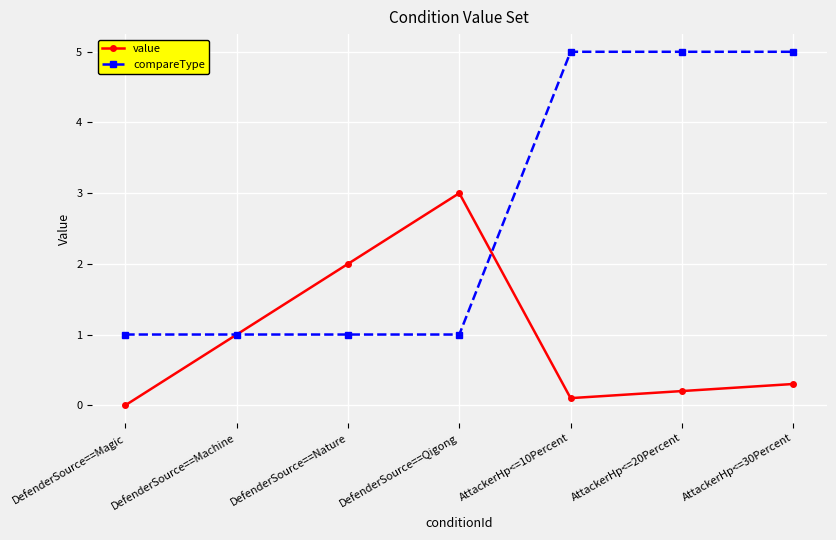

What is the difference between the maximum and second lowest values in the value series?

2.9